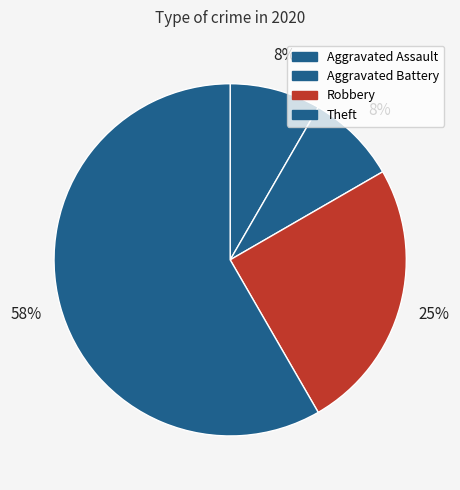

How many segments does this pie chart have?

4